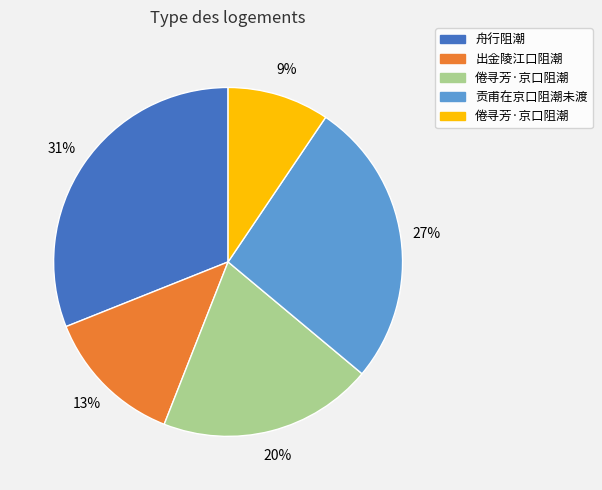

Does any single category account for the majority?

No